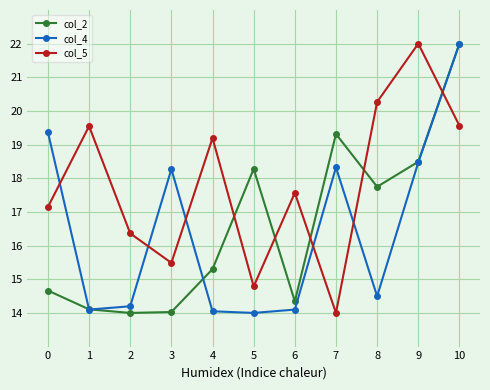

In col_2, how many points are lower than both neighbors (excluding endpoints)?

3